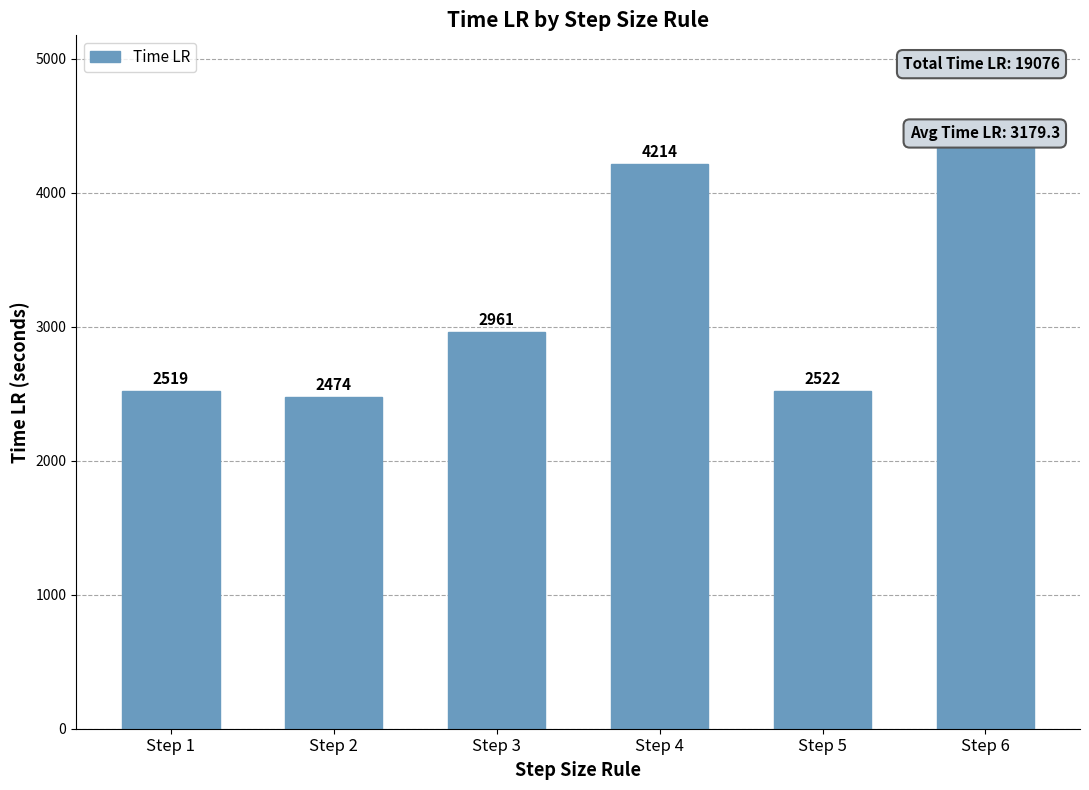

Which has a higher value, Step 2 or Step 6?

Step 6